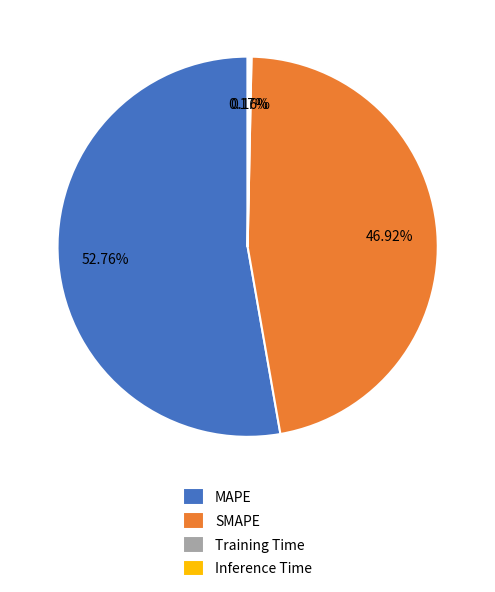

True or false: SMAPE accounts for 34% of the total.

False